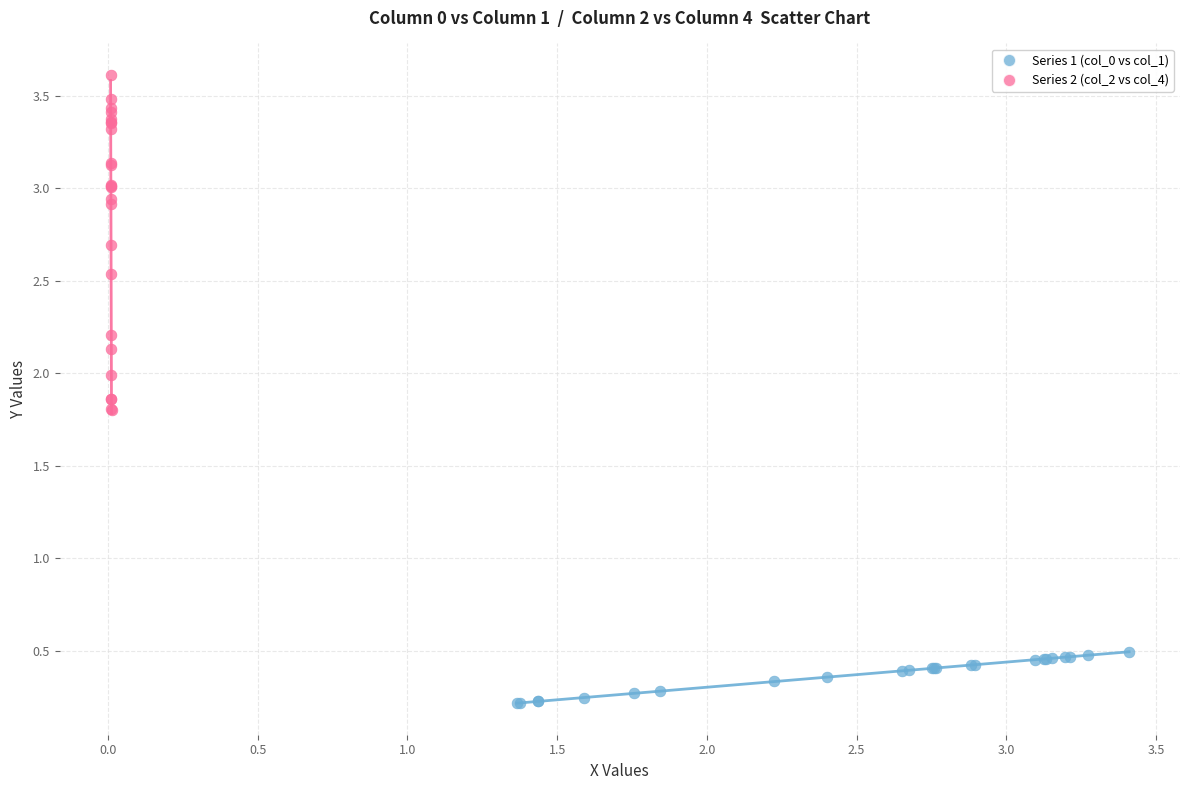

Which series contains the lowest Y value?

Series 1 (col_0 vs col_1)